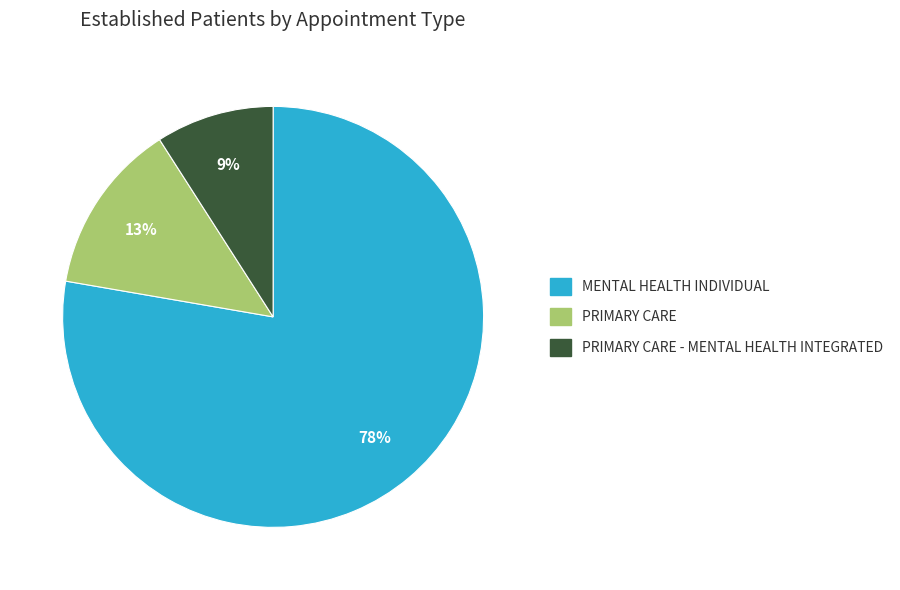

To the nearest percent, what is the average slice percentage?

33%